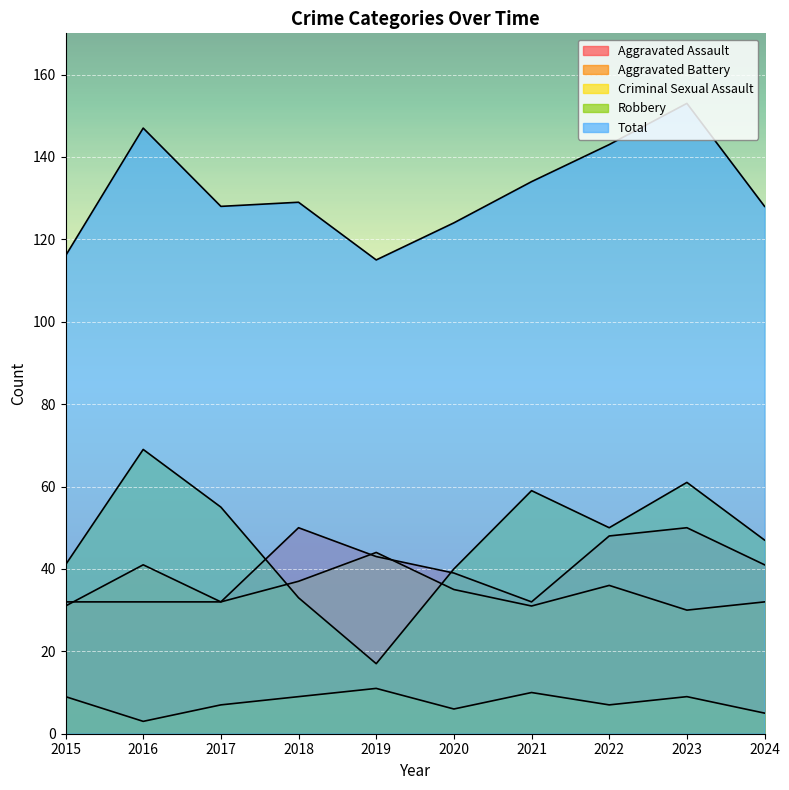

What is the maximum value shown in the chart?

153